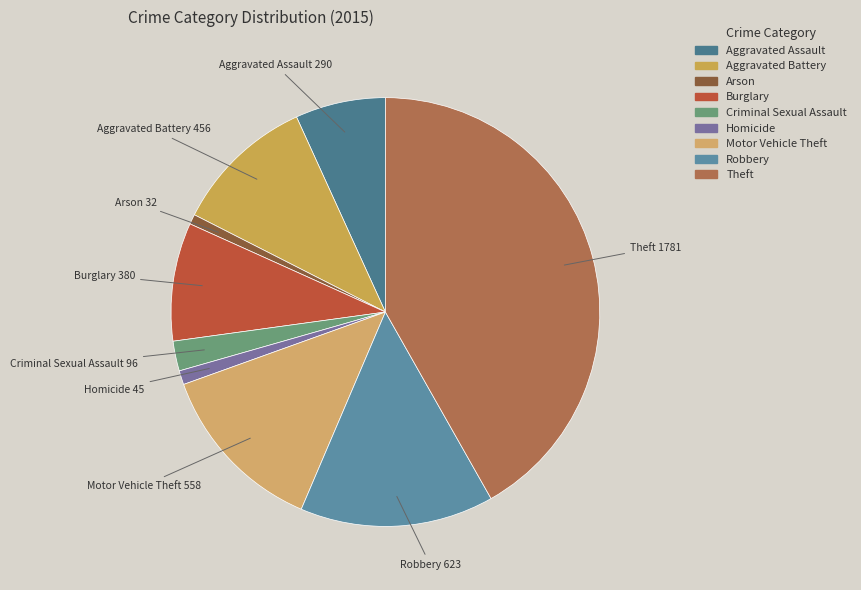

Is it true that Homicide is 11% of the pie?

False